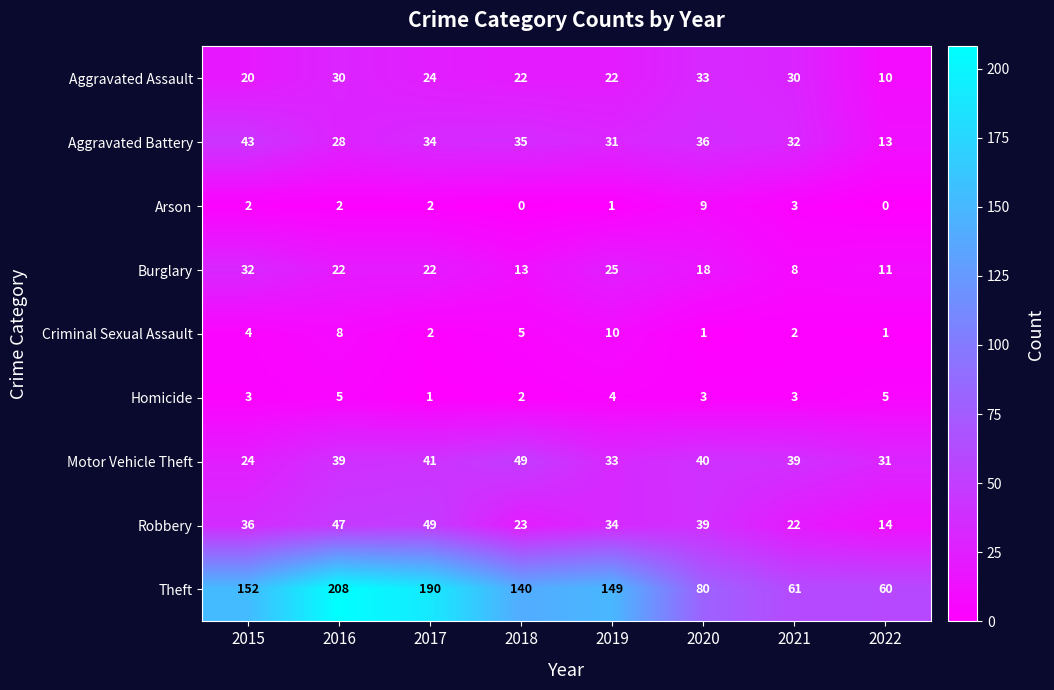

Read the Motor Vehicle Theft value at 2015, to the nearest 10.

20